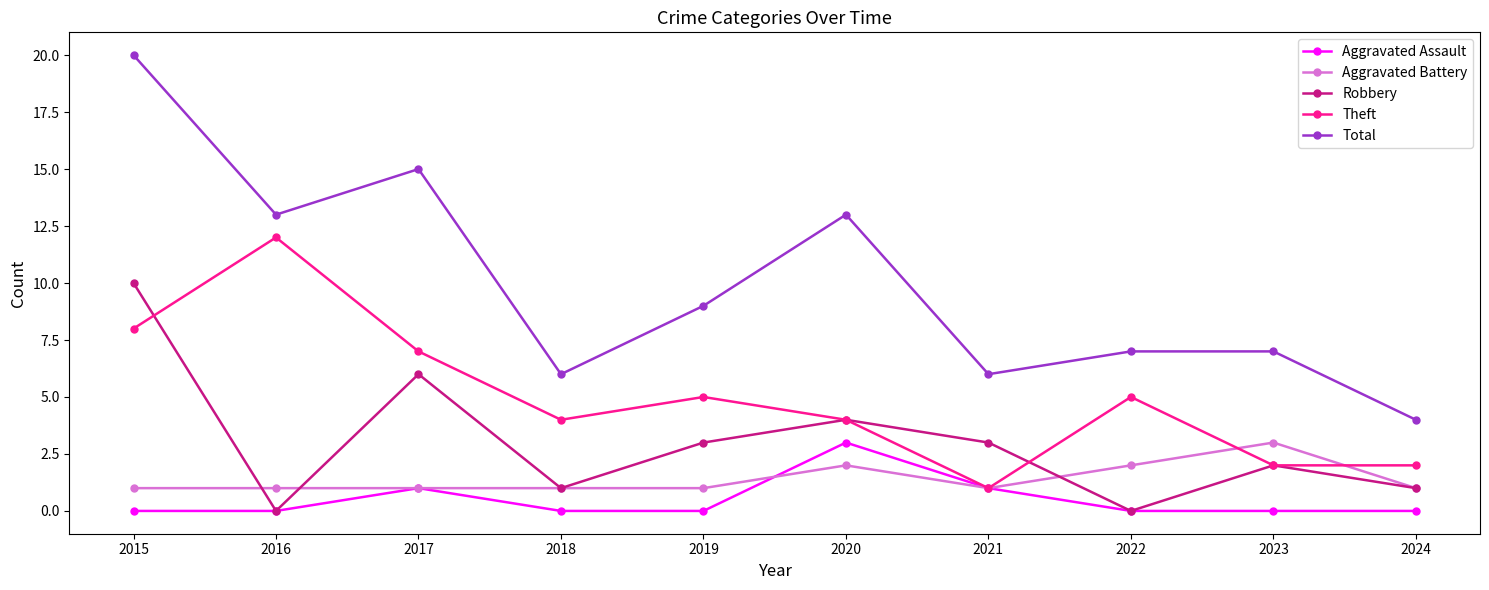

What is the average value of the Theft series?

5